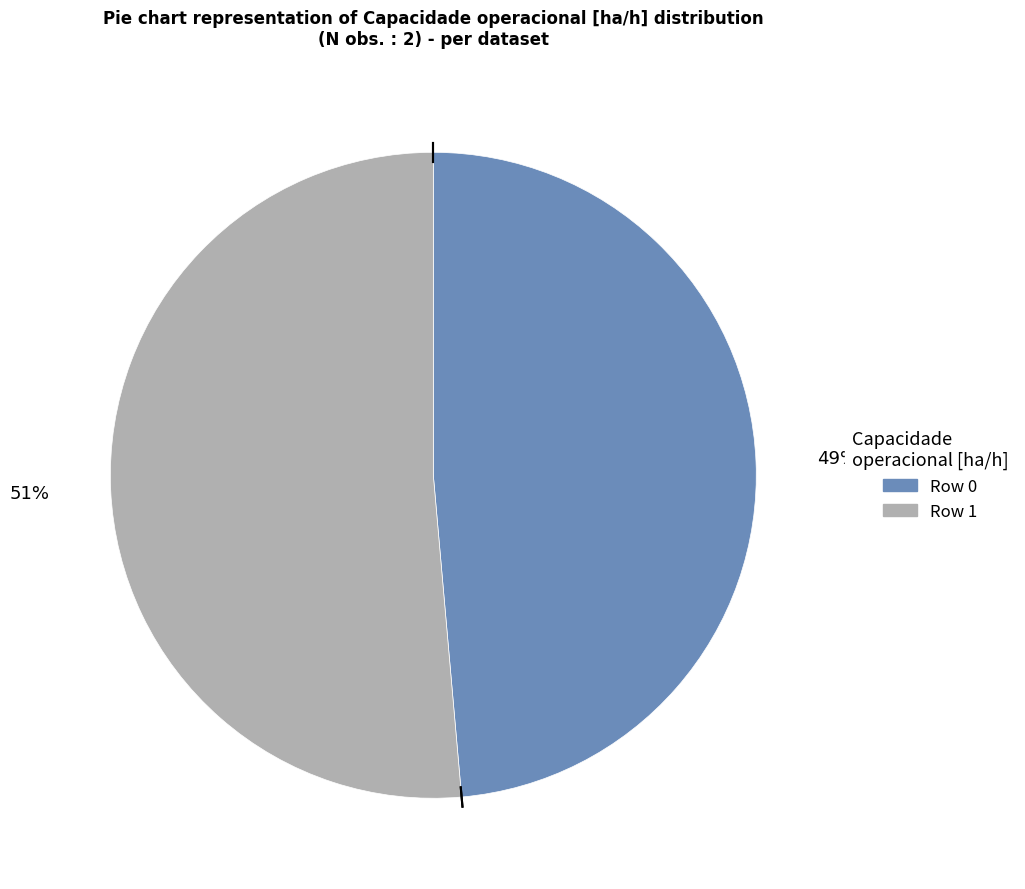

Is there a majority slice in this chart?

Yes